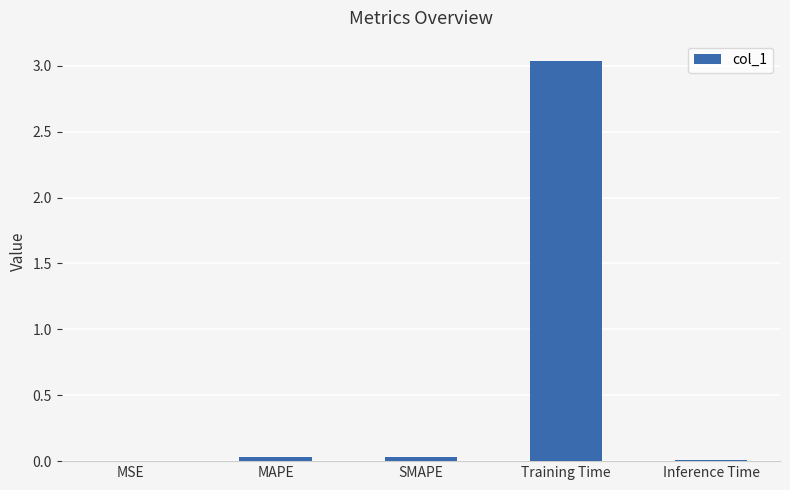

Is it true that the value at Training Time is 1.6?

False